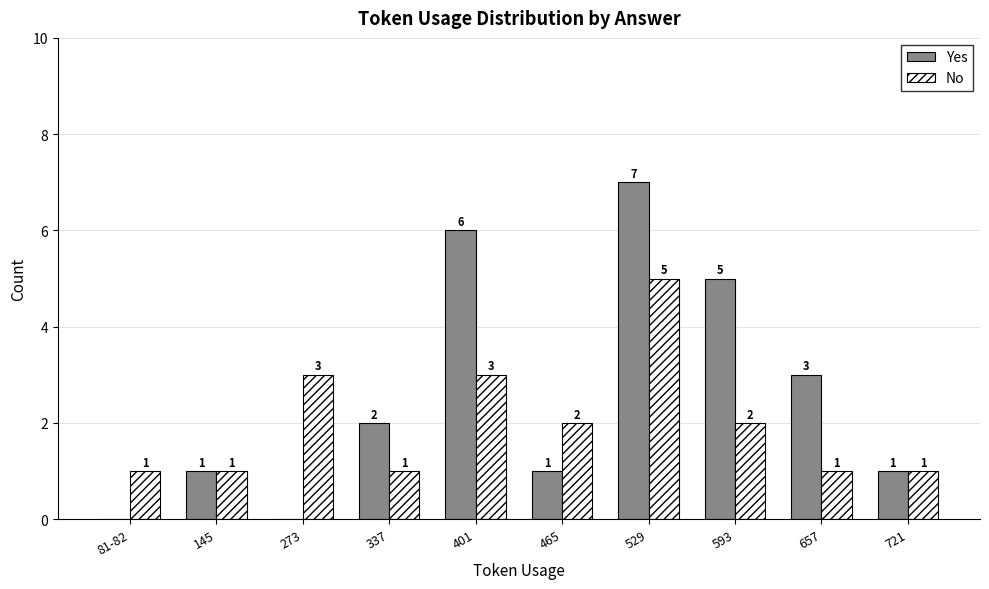

Which series has the largest total across all categories?

Yes